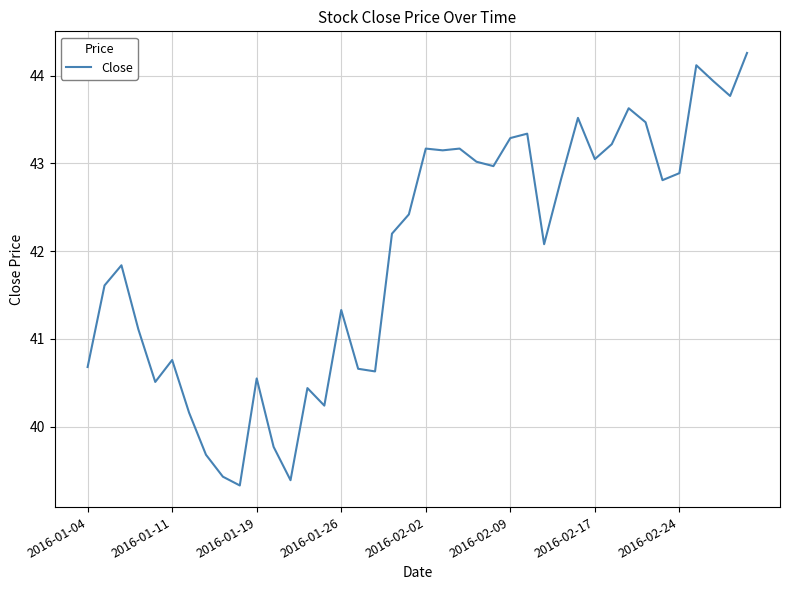

What is the maximum value shown in the chart?

44.3